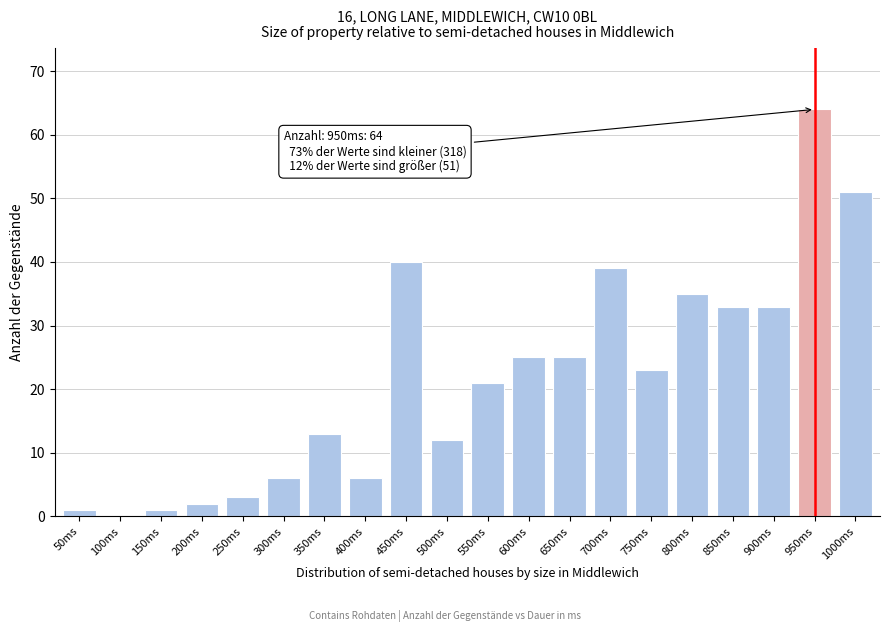

Reading left to right, list all the values displayed in this chart.

50ms=1	100ms=0	150ms=1	200ms=2	250ms=3	300ms=6	350ms=13	400ms=6	450ms=40	500ms=12	550ms=21	600ms=25	650ms=25	700ms=39	750ms=23	800ms=35	850ms=33	900ms=33	950ms=64	1000ms=51